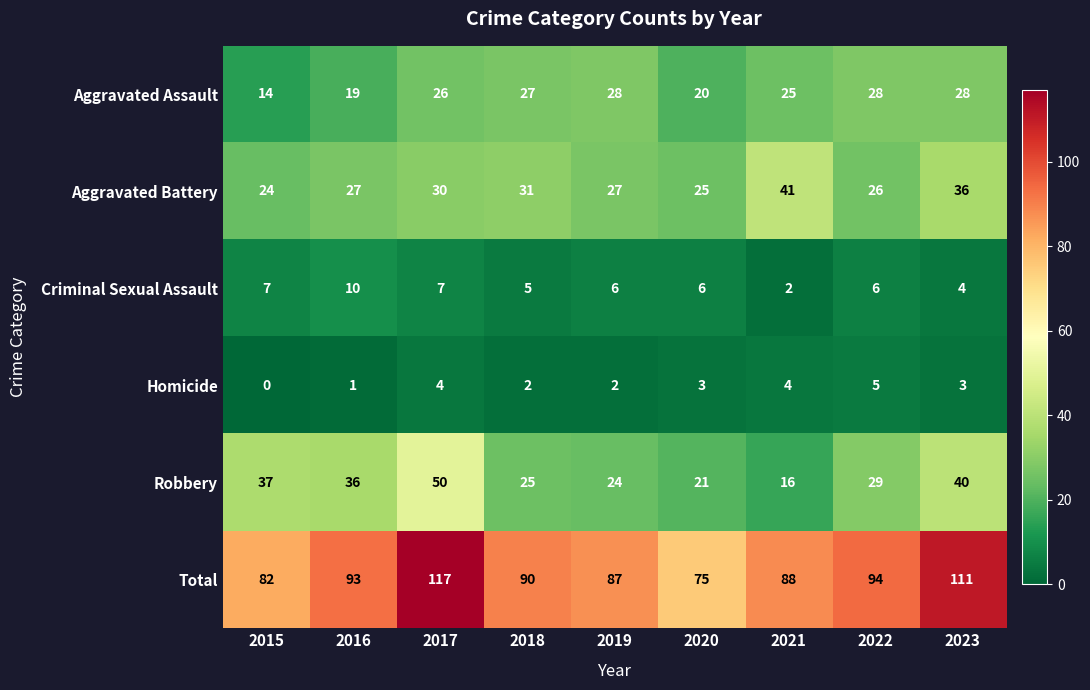

What is the spread (max minus min) of values at 2015?

82